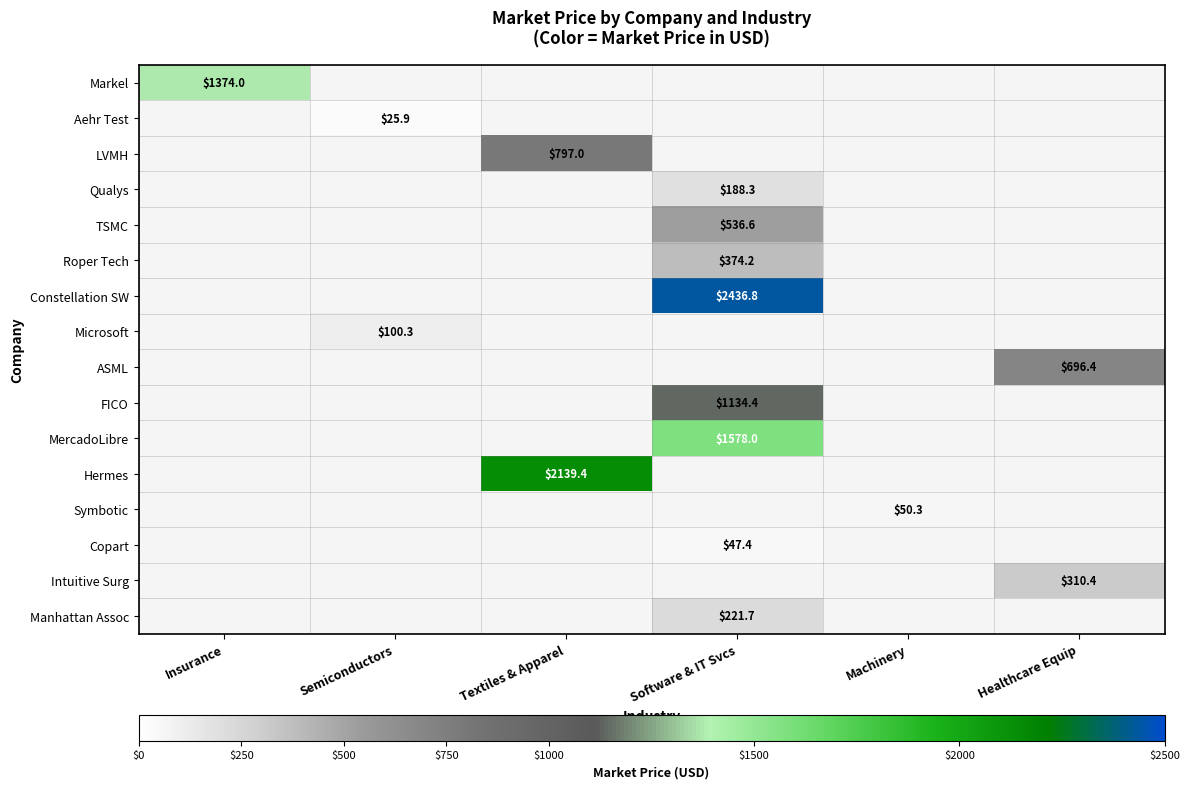

True or false: Qualys has a value of 252.6 at Software & IT Svcs.

False